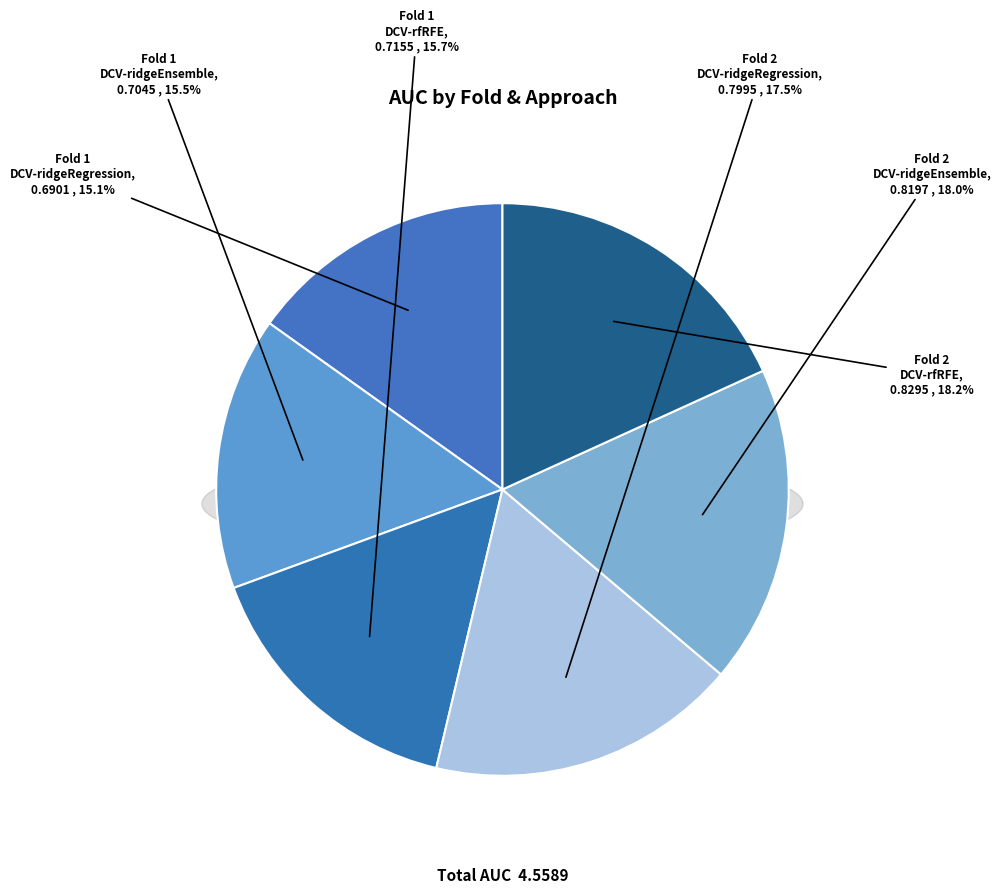

To the nearest percent, what is the difference between the Fold 1
DCV-ridgeEnsemble and Fold 2
DCV-rfRFE slice percentages?

3%